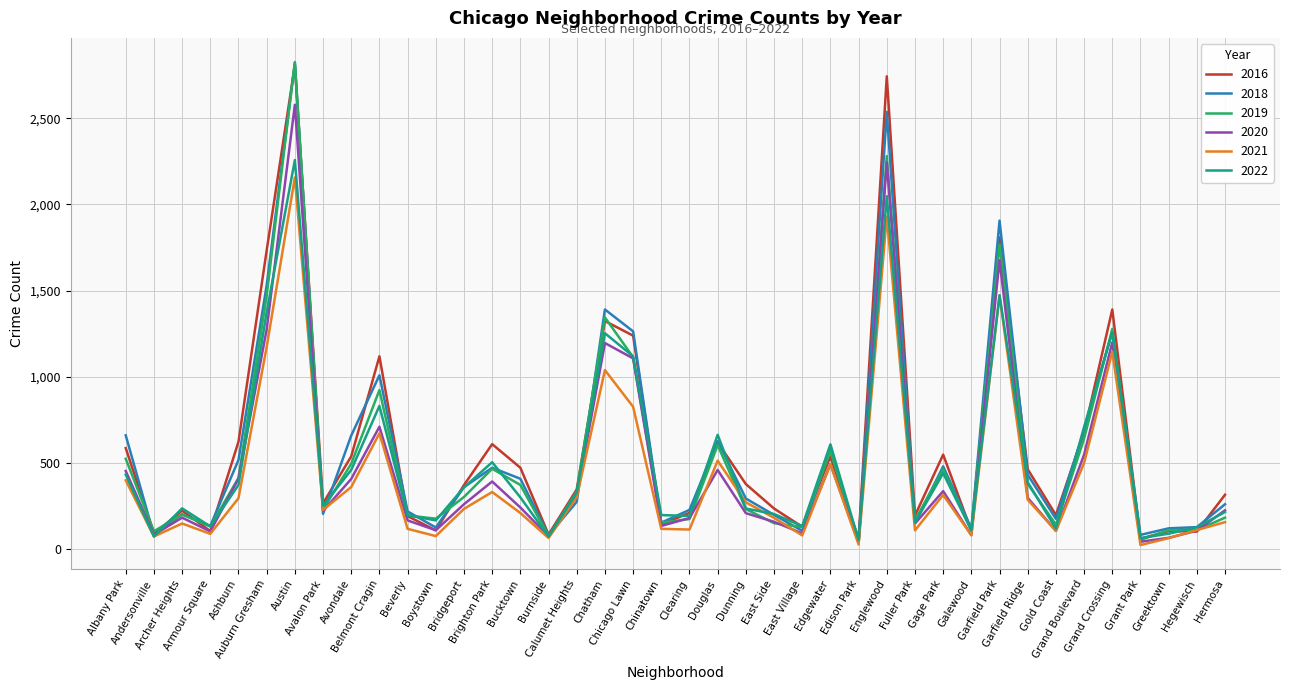

Rank the series by their maximum value, from lowest to highest.

2021, 2022, 2020, 2016, 2018, 2019